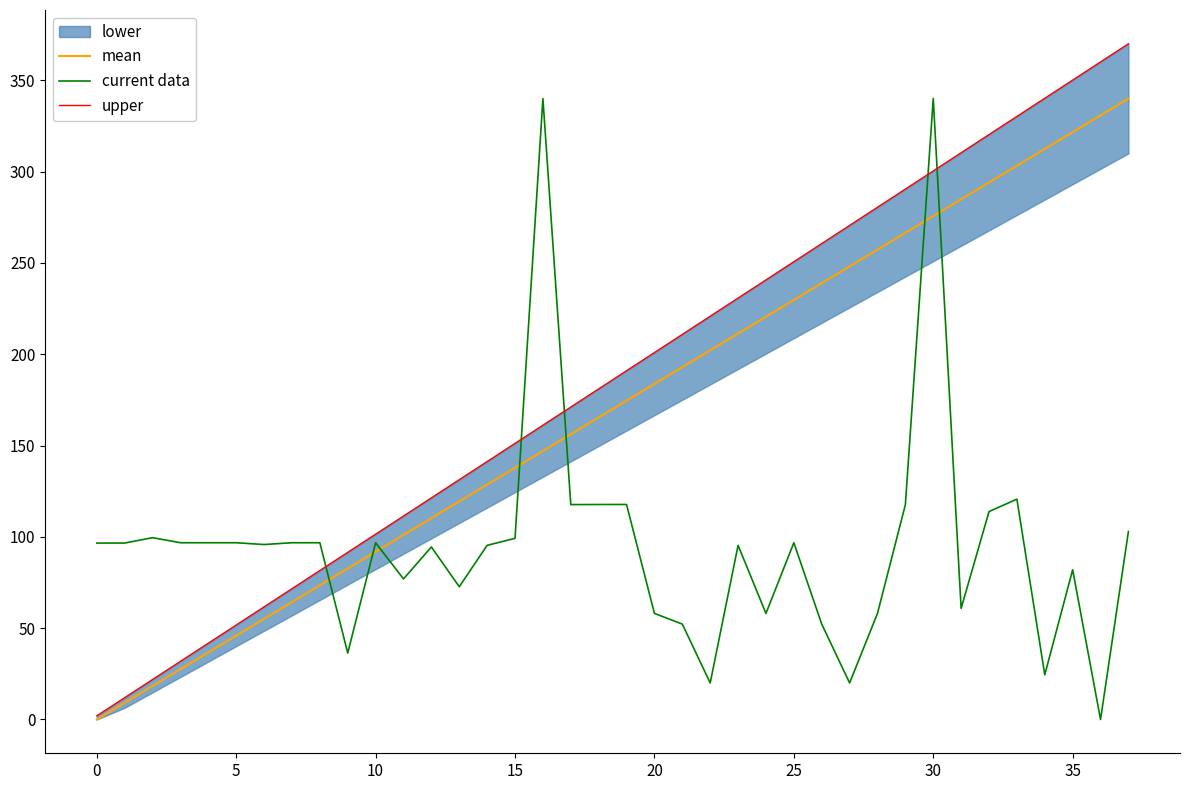

Is it true that current data equals 96.8 at 10?

True